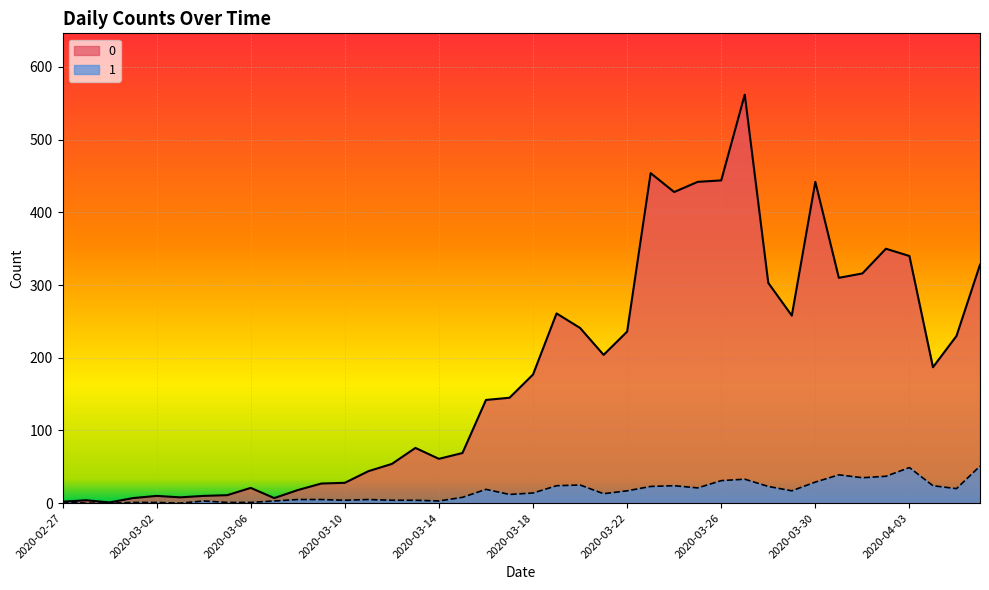

What is the spread (max minus min) of values at 2020-03-05?

10